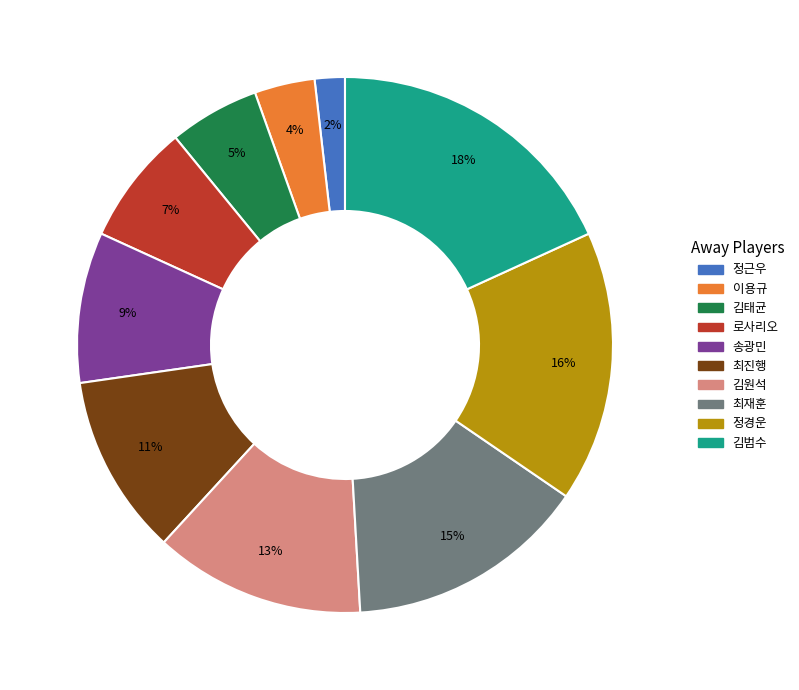

Which has a higher value, 최재훈 or 송광민?

최재훈